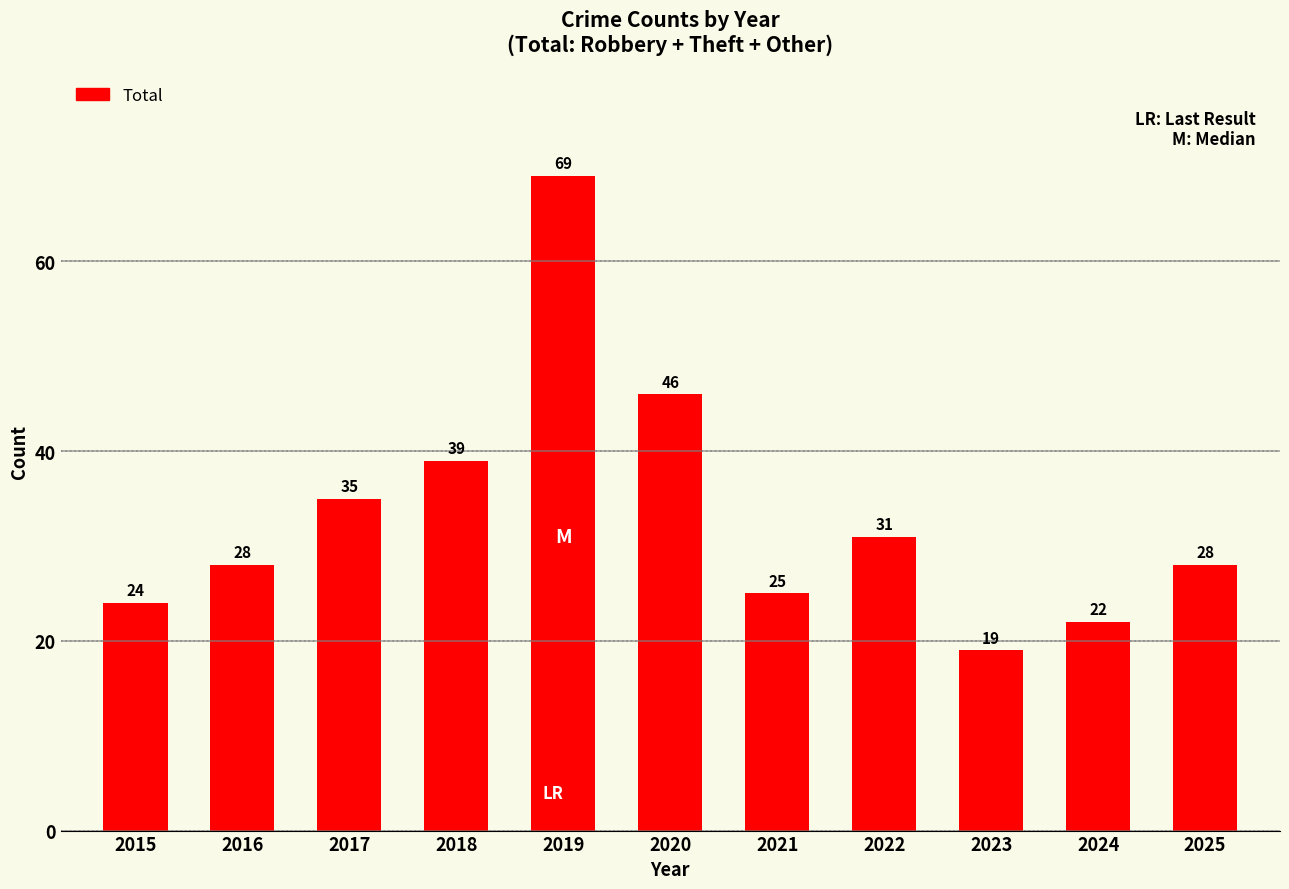

At which category does the chart reach its minimum across all series?

2023